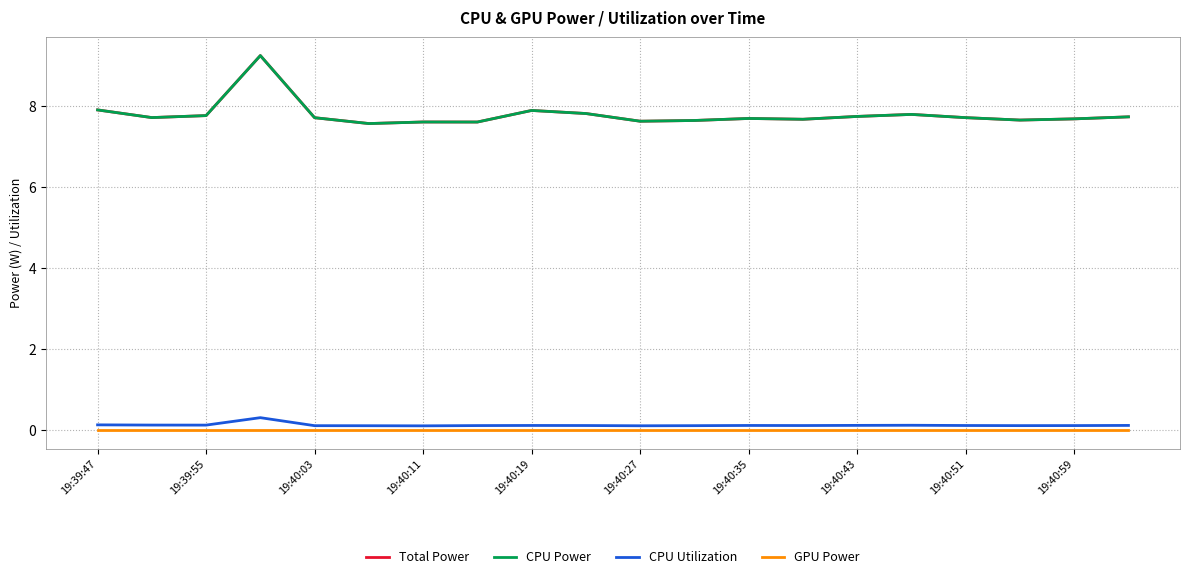

At which label is GPU Power closest to 0?

19:39:47